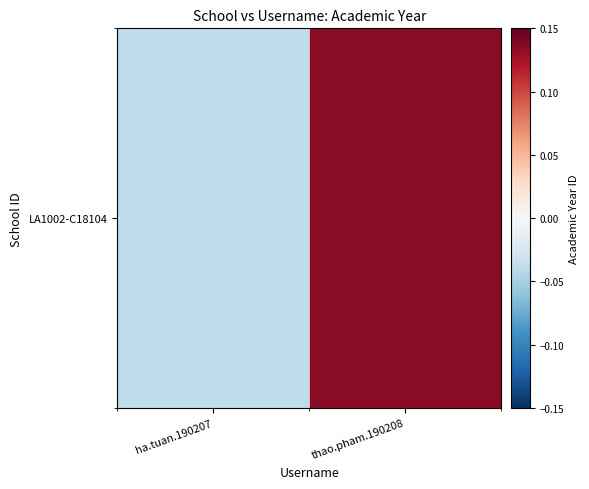

List the labels in order of value, largest first.

thao.pham.190208, ha.tuan.190207